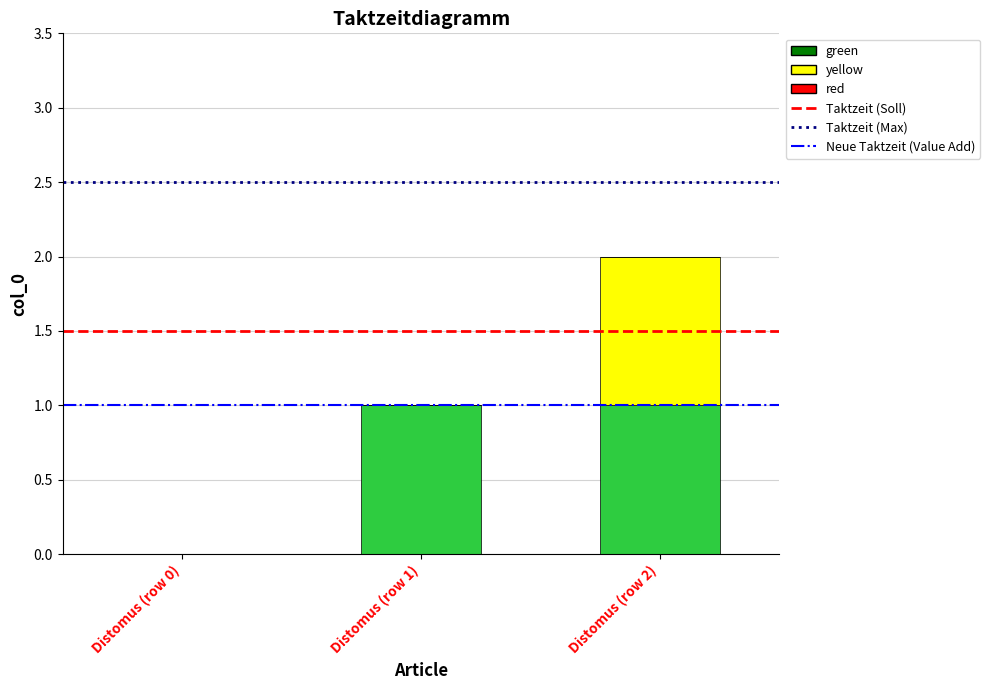

Reading left to right, transcribe the values for green.

Distomus (row 0)=0	Distomus (row 1)=1	Distomus (row 2)=1